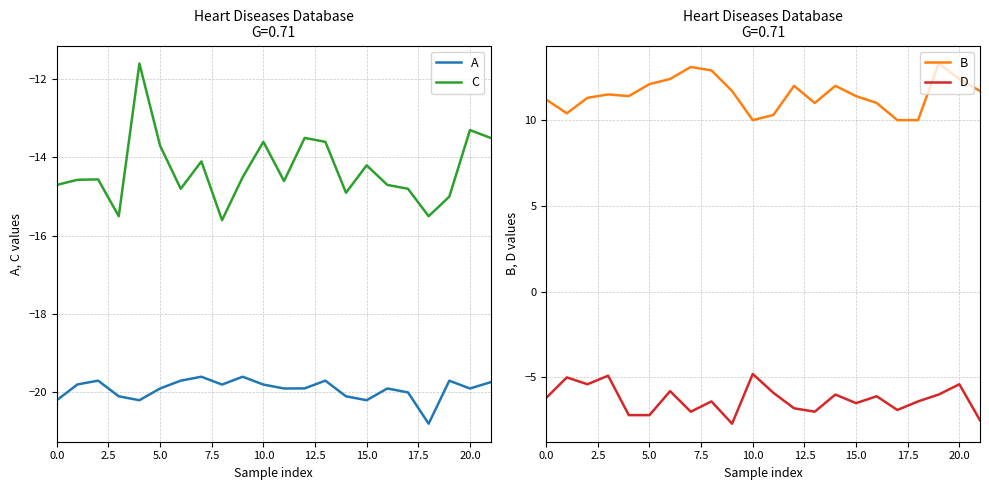

Count the number of data series in this chart.

4